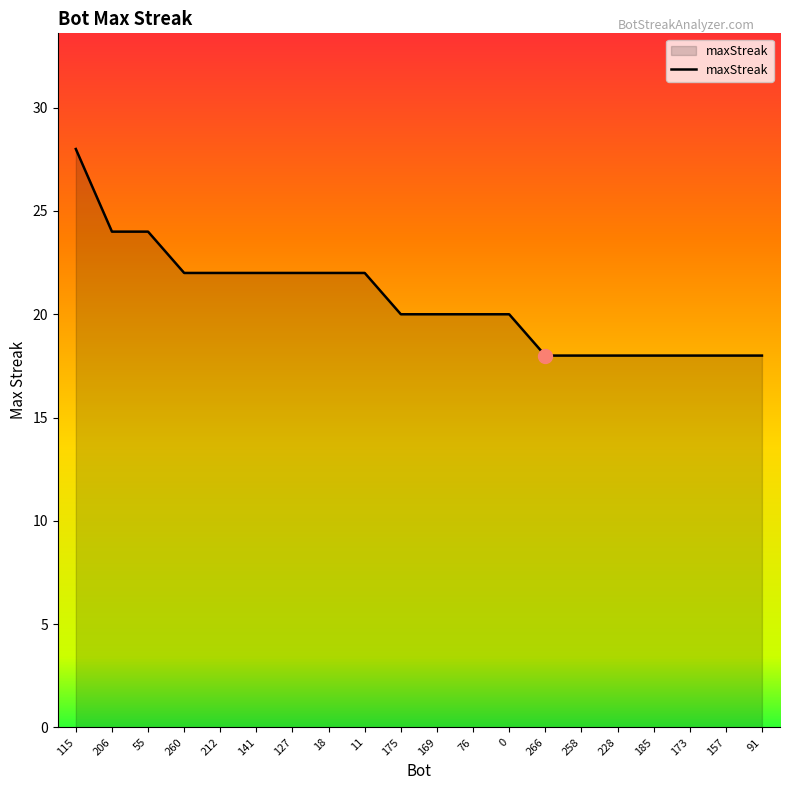

Count the values in the range 18 to 22.

17